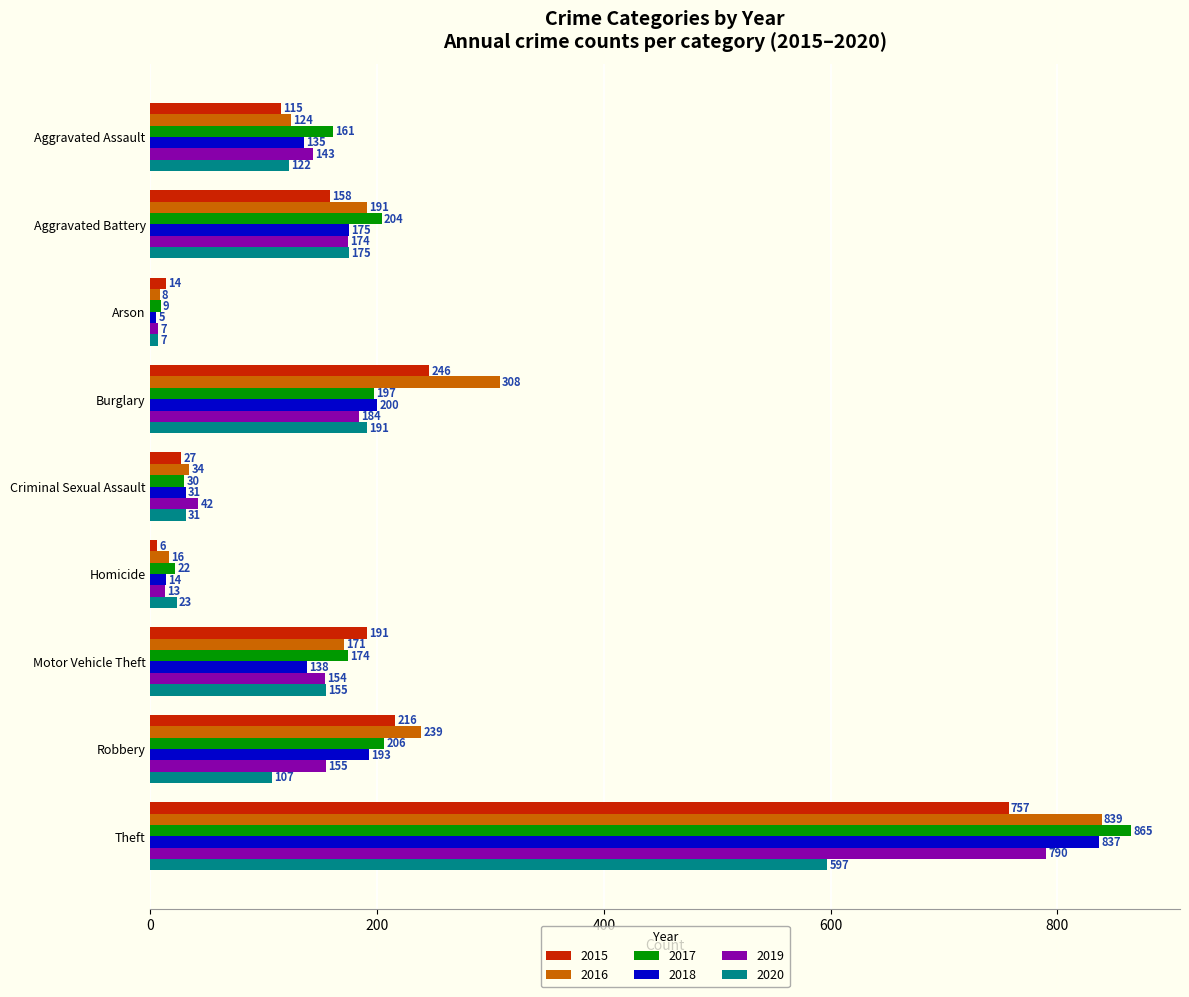

List the series in order of their peak value, highest first.

2017, 2016, 2018, 2019, 2015, 2020